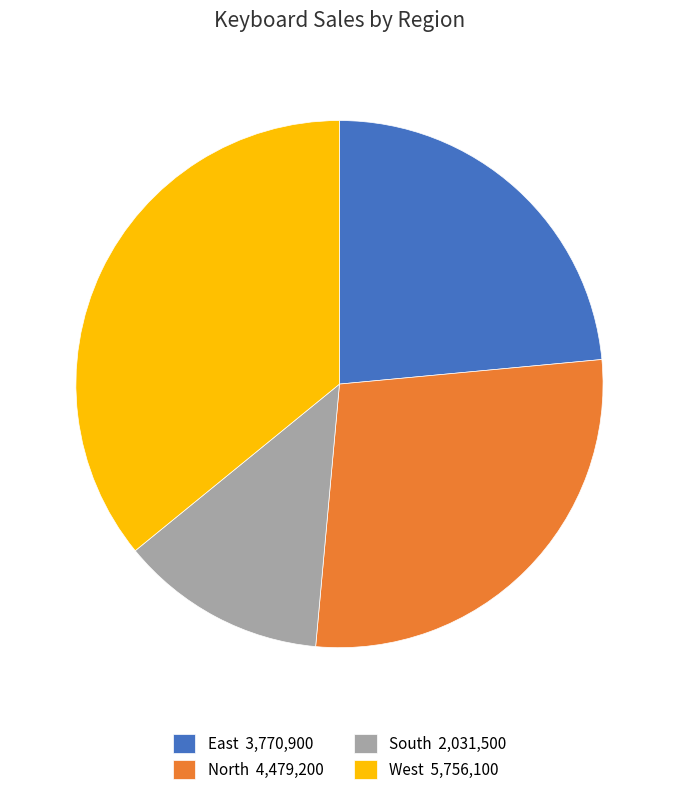

Approximately how many times larger is the value at South compared to East?

0.5